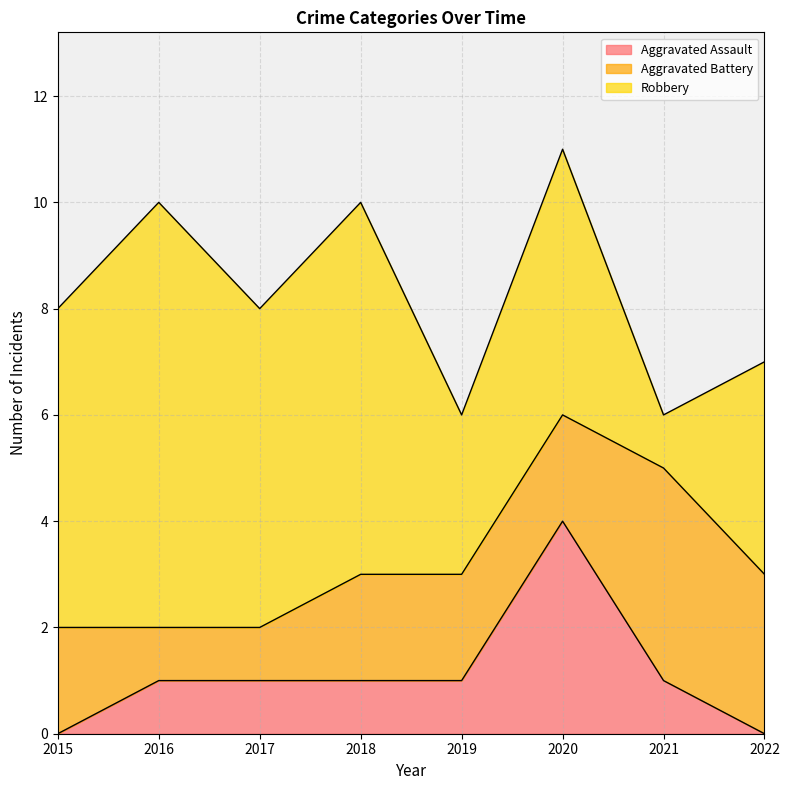

What is the value of the Robbery point at the 3rd from the left?

6